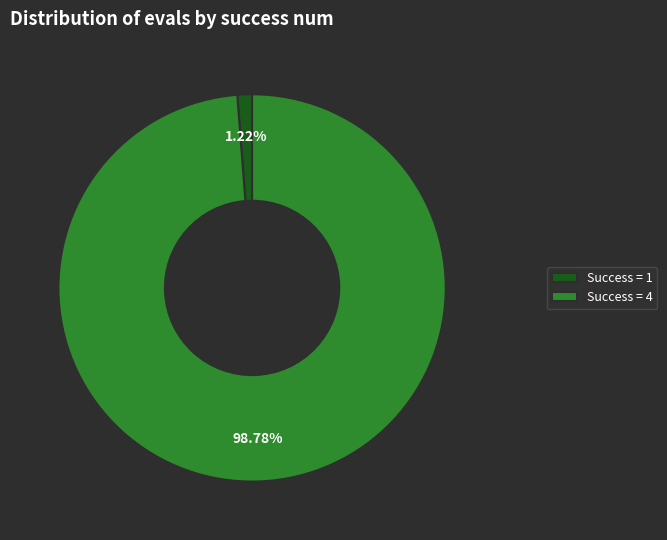

Do Success = 1 and Success = 4 together represent more than half of the pie?

Yes